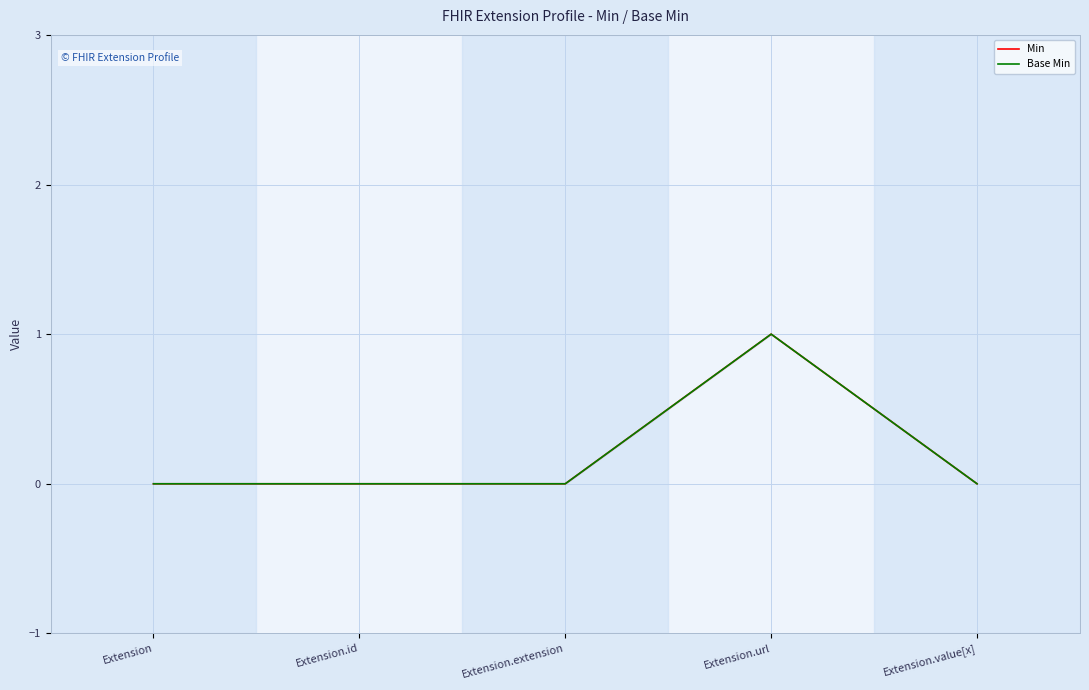

What is the label of the 2nd point from the right?

Extension.url